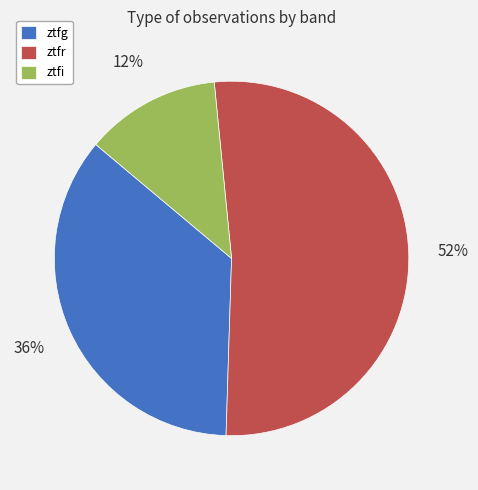

Do ztfr and ztfi together represent more than half of the pie?

Yes